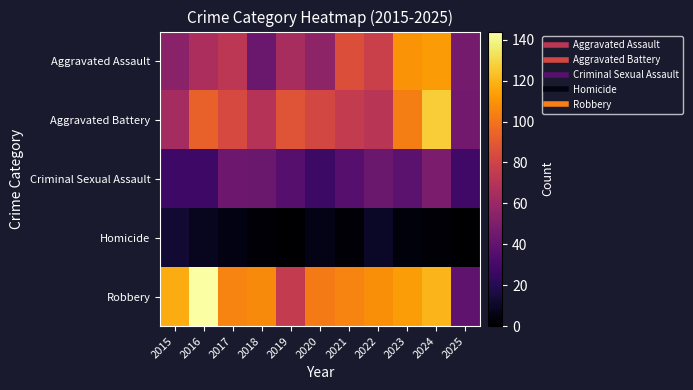

Reading left to right, what are all the values shown in this chart?

Aggravated Assault: 2015=54	2016=66	2017=72	2018=43	2019=65	2020=56	2021=86	2022=78	2023=110	2024=112	2025=47
Aggravated Battery: 2015=64	2016=93	2017=83	2018=70	2019=88	2020=82	2021=75	2022=71	2023=103	2024=127	2025=46
Criminal Sexual Assault: 2015=28	2016=28	2017=44	2018=43	2019=36	2020=27	2021=36	2022=43	2023=38	2024=49	2025=29
Homicide: 2015=13	2016=8	2017=5	2018=2	2019=0	2020=6	2021=2	2022=10	2023=3	2024=2	2025=0
Robbery: 2015=117	2016=144	2017=105	2018=107	2019=75	2020=102	2021=105	2022=108	2023=113	2024=120	2025=39